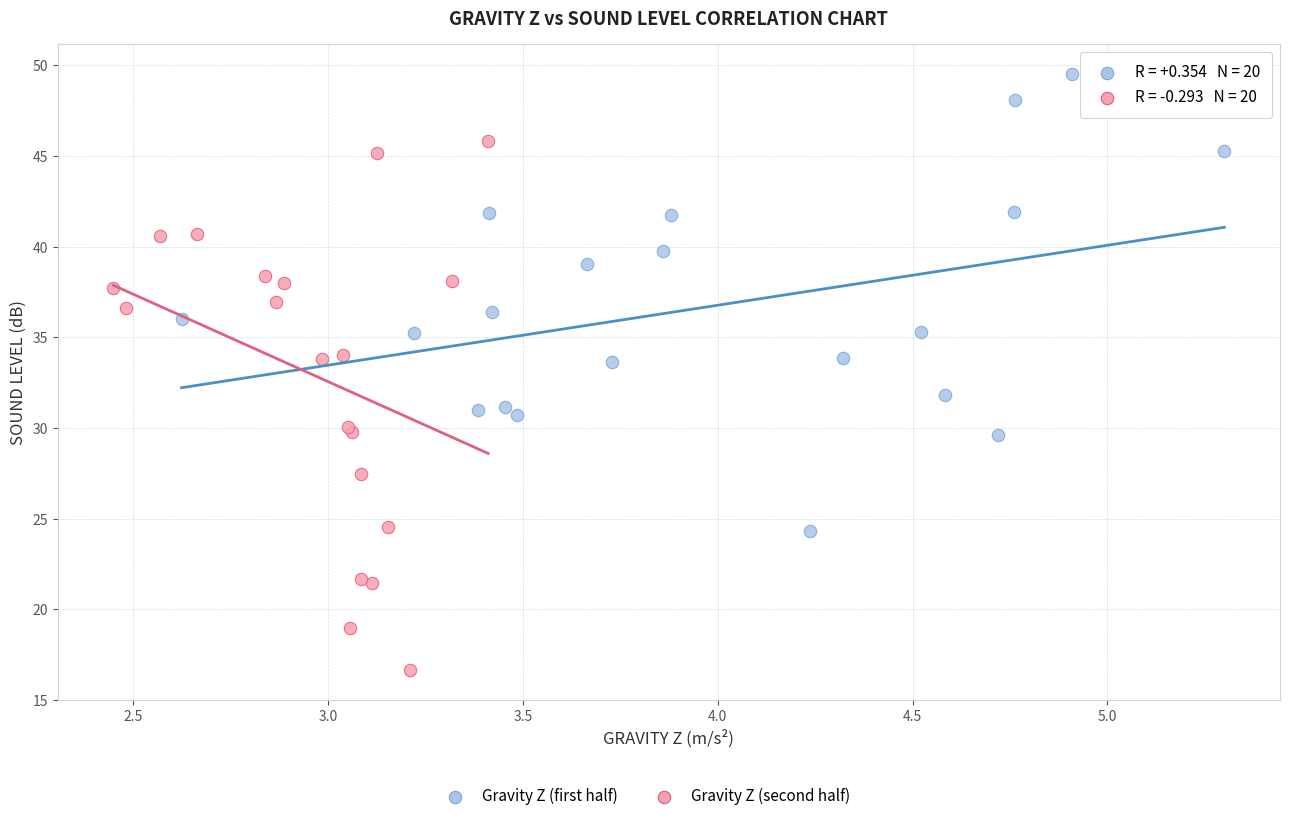

Which series has the largest Y range (max minus min)?

Gravity Z (second half)